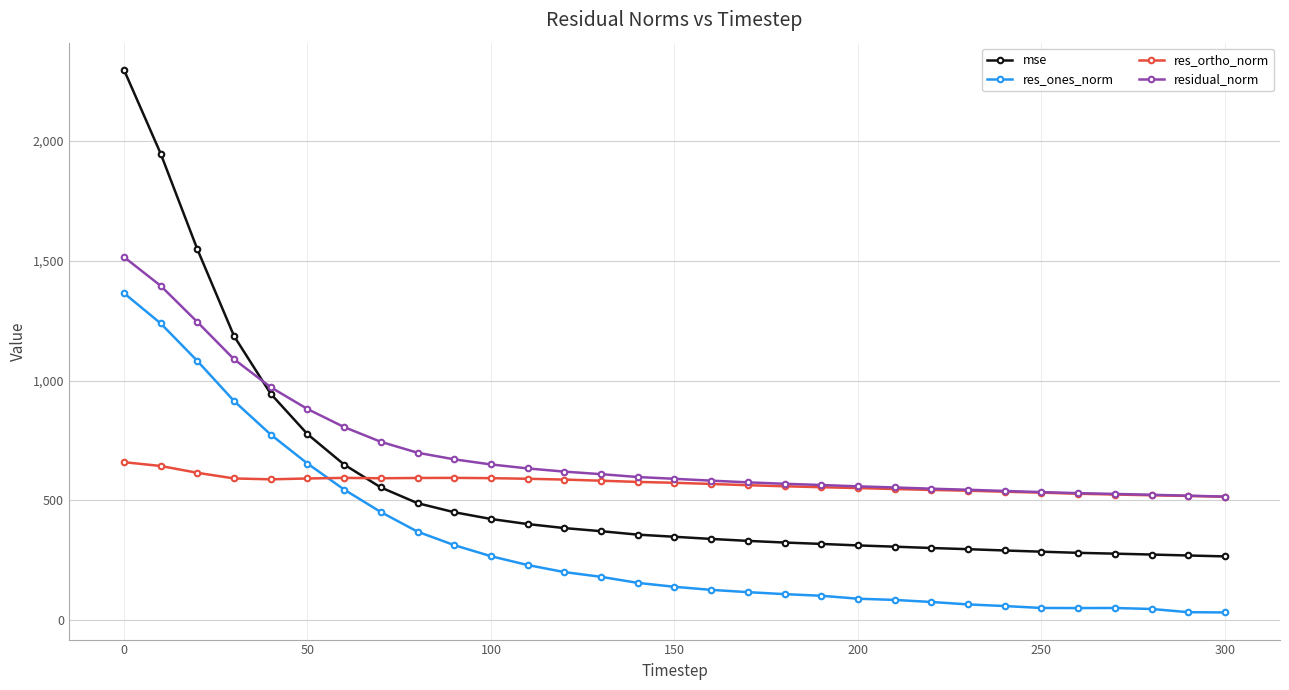

What is the maximum value shown in the chart?

2297.1